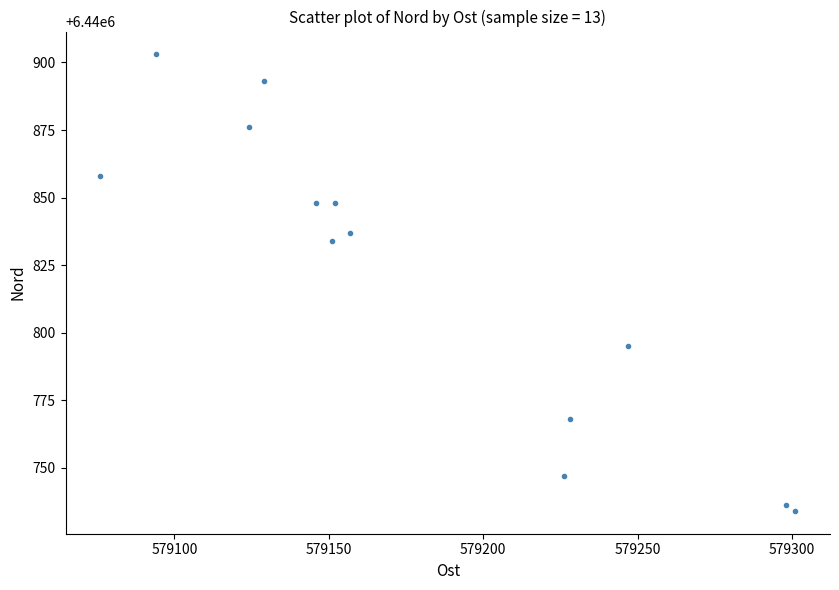

What Y value in the scatter plot is closest to 6440818?

6440834